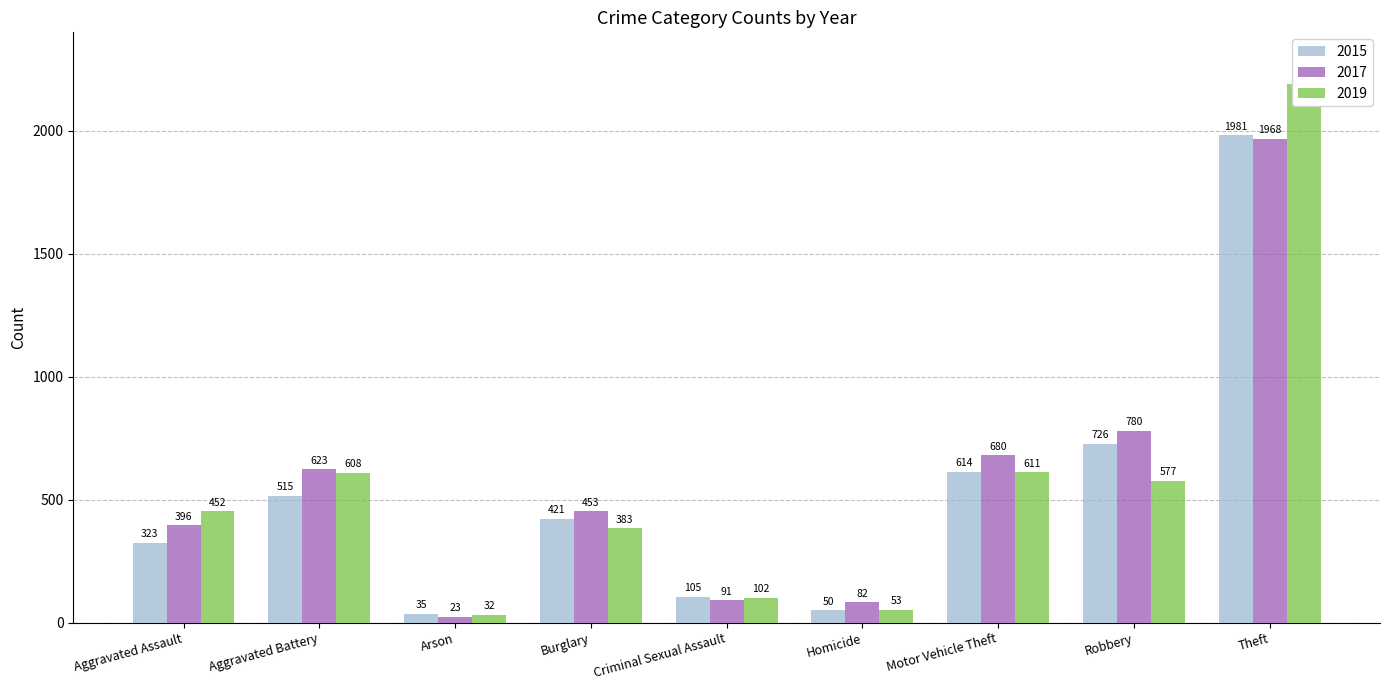

What position from the left is Motor Vehicle Theft?

7